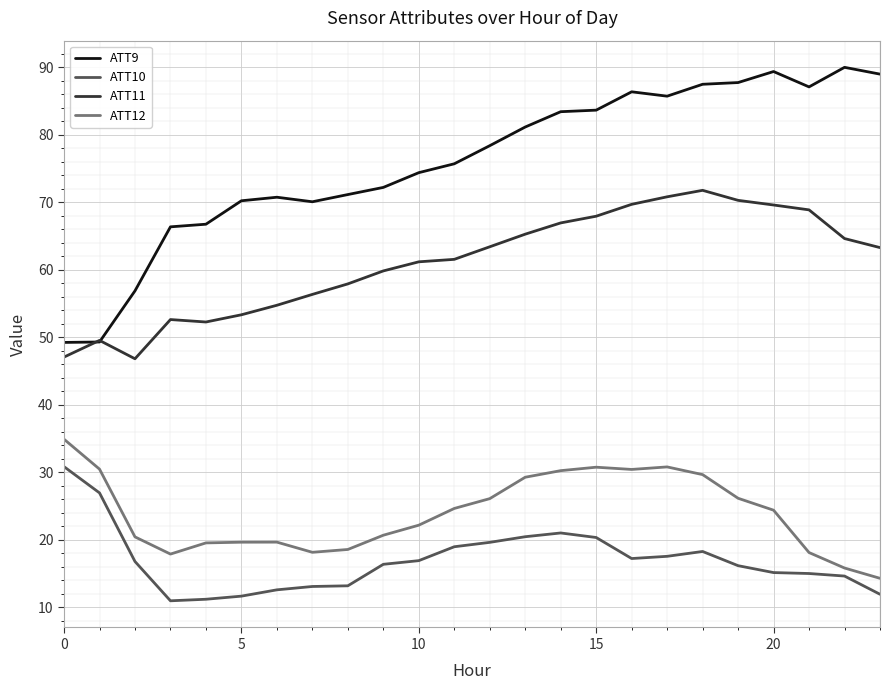

How many values in the ATT9 series exceed 78?

12